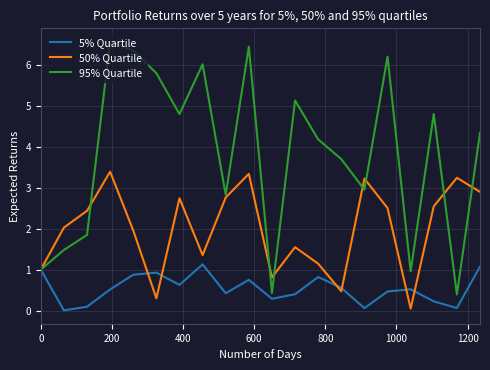

List the series in order of their overall mean, lowest first.

5% Quartile, 50% Quartile, 95% Quartile